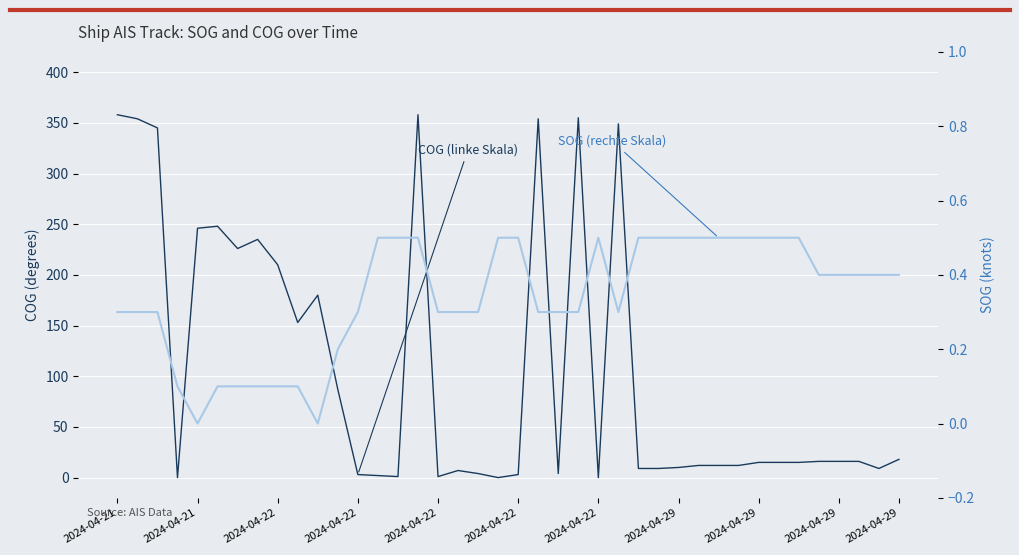

Which label corresponds to the largest value in the chart?

2024-04-21